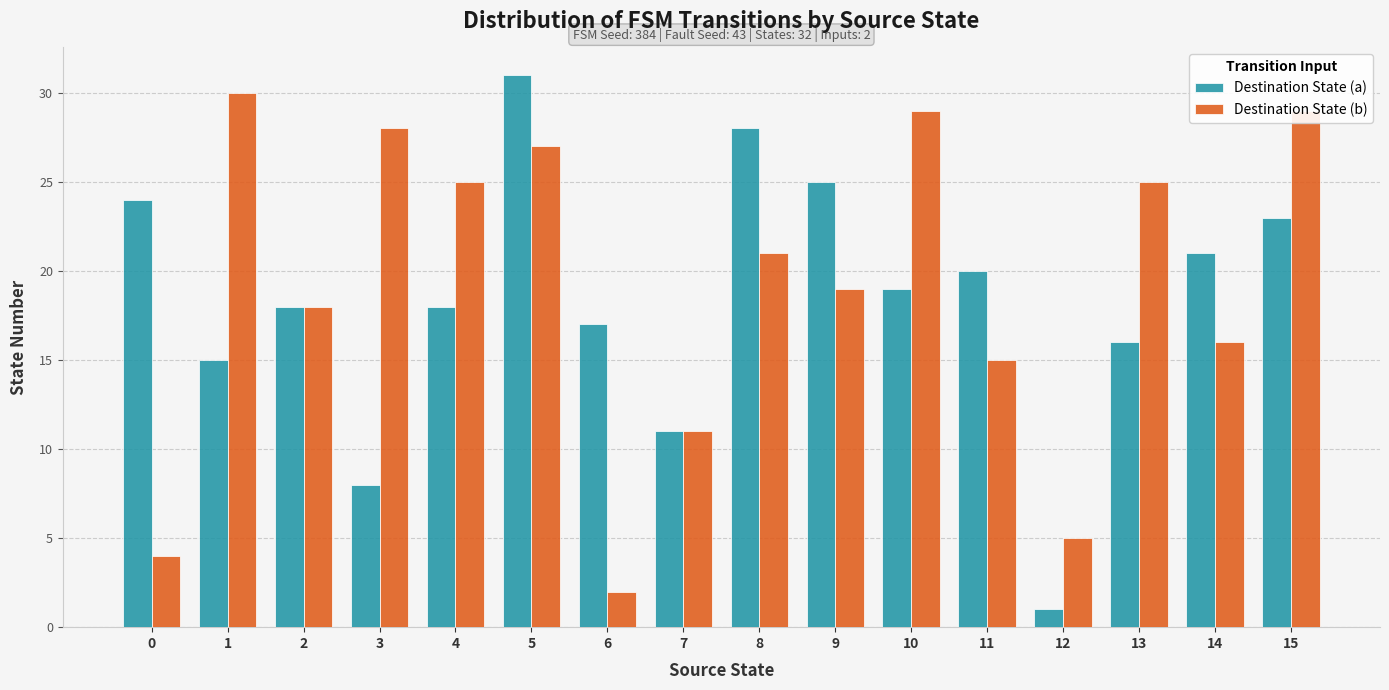

At which category is the sum across all series the highest?

5